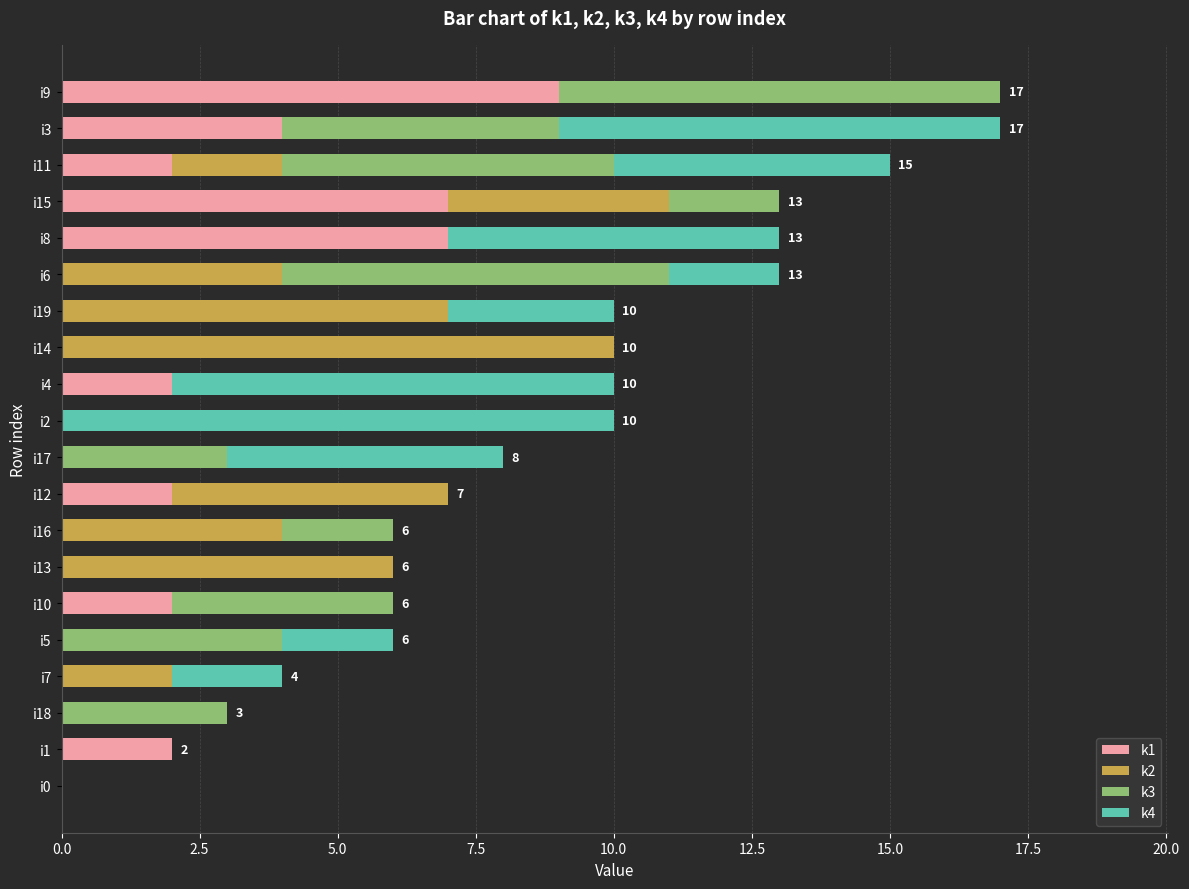

At which label is k1 closest to 4?

i3